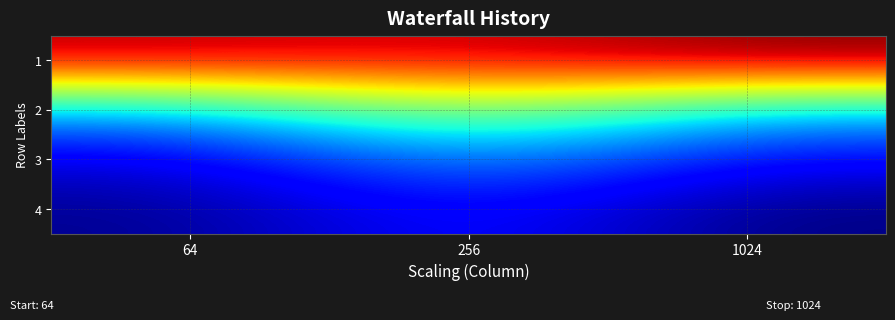

At 64, list the series in order from smallest to largest.

4, 3, 2, 1